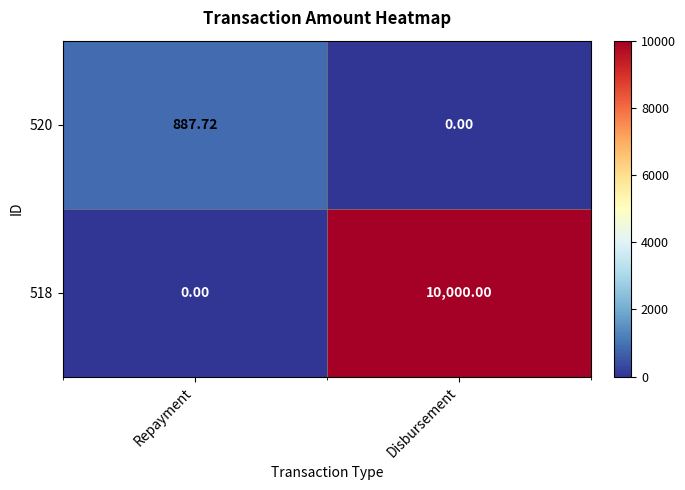

List the labels in order of 518 value, largest first.

Disbursement, Repayment